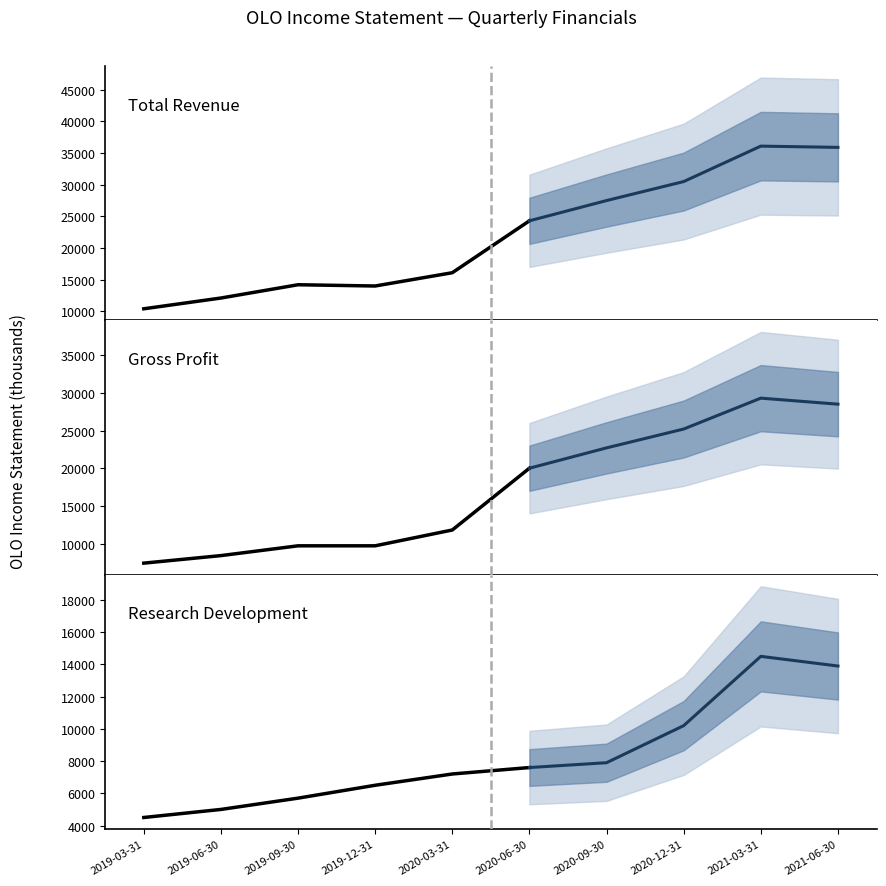

What is the sum of all Total Revenue values?

91100